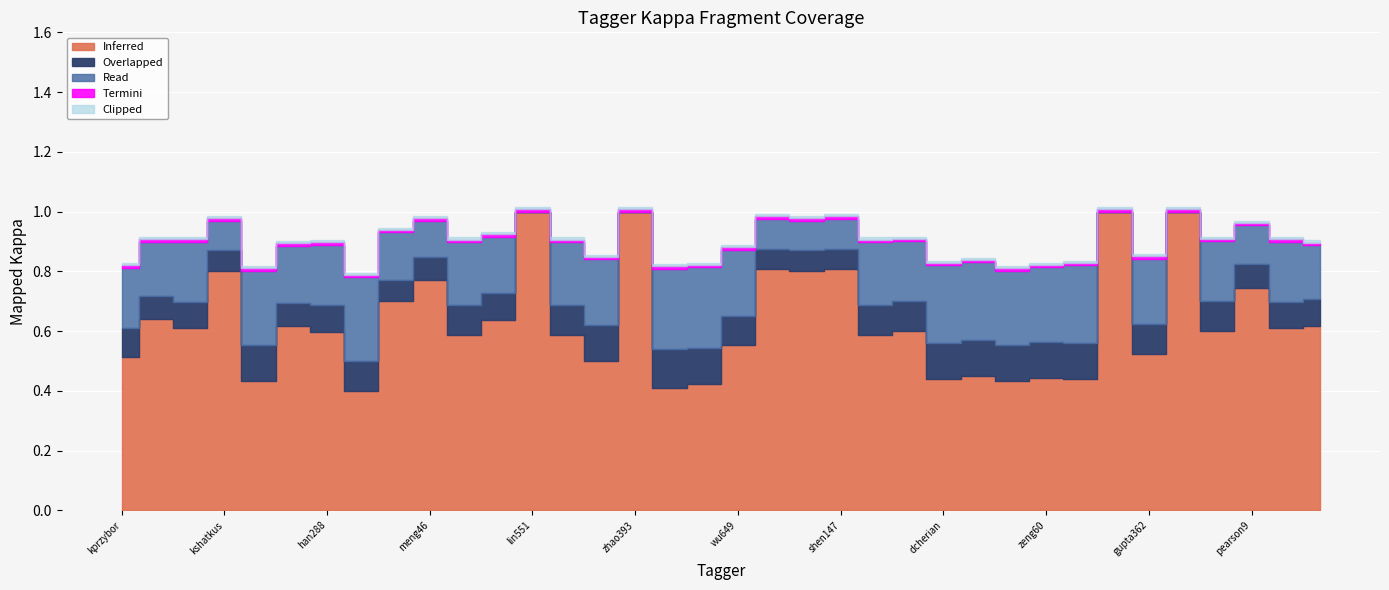

At which category does Inferred reach its first local peak?

li470